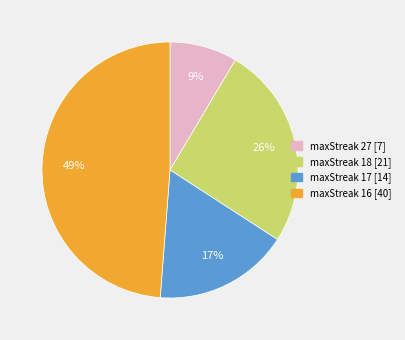

To the nearest percent, what portion does maxStreak 18 represent?

26%